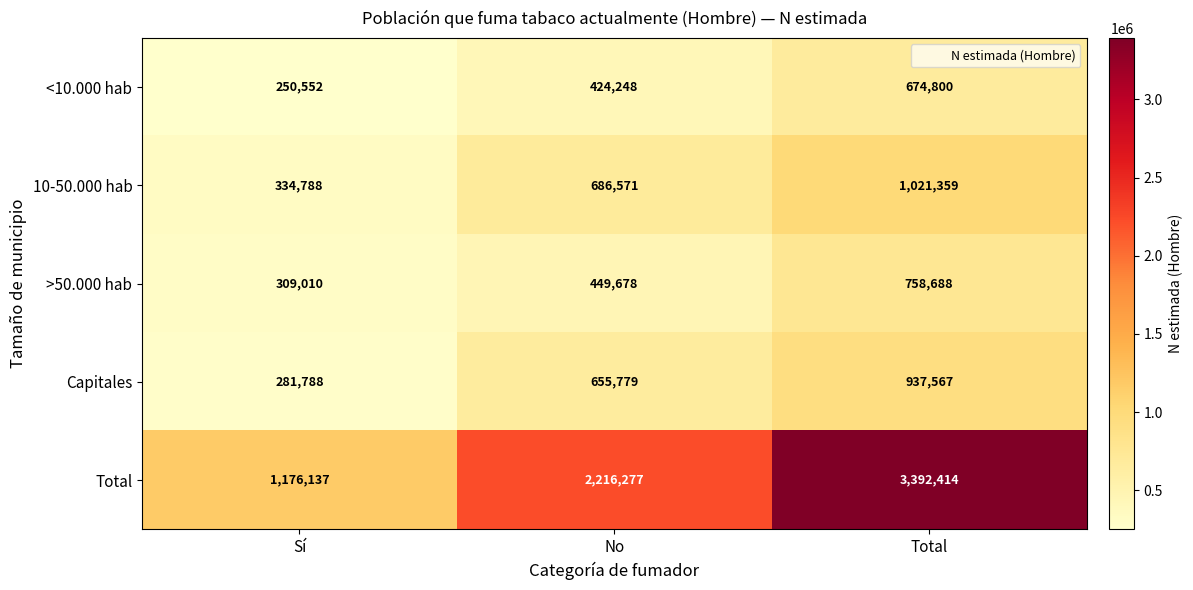

At Total, list the series in order from largest to smallest.

Total, 10-50.000 hab, Capitales, >50.000 hab, <10.000 hab